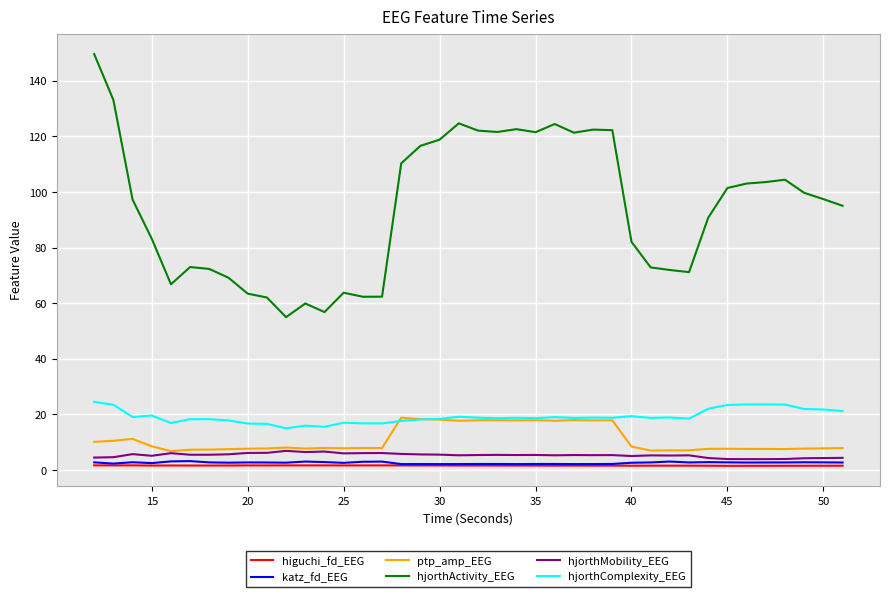

Which series has the largest total across all categories?

hjorthActivity_EEG